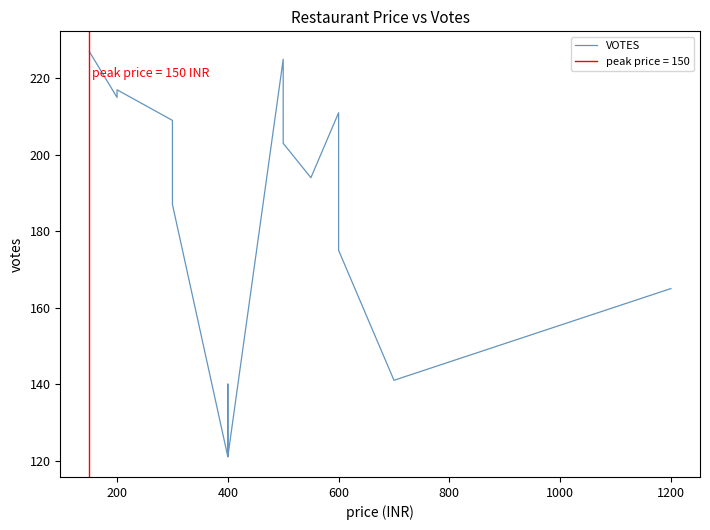

Reading right to left, transcribe all the data shown in this chart.

165	141	175	211	194	203	225	121	140	121	187	209	217	215	227